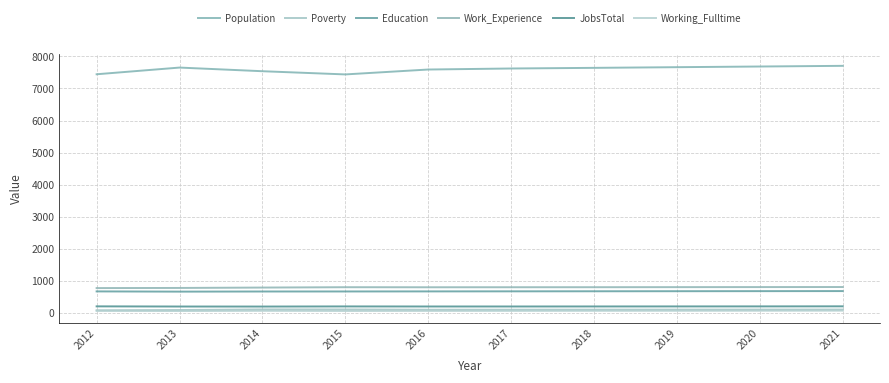

Which series has the largest range (max minus min)?

Population